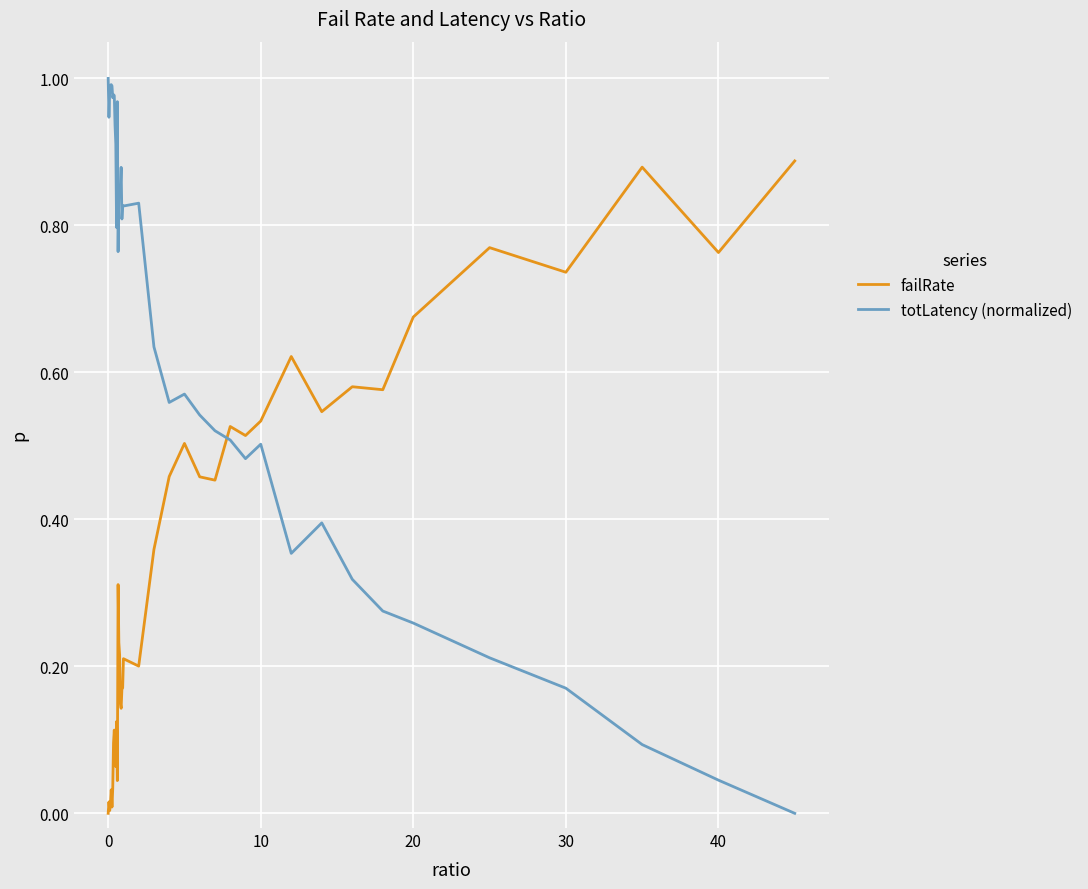

True or false: totLatency (normalized) and failRate intersect in this chart.

True